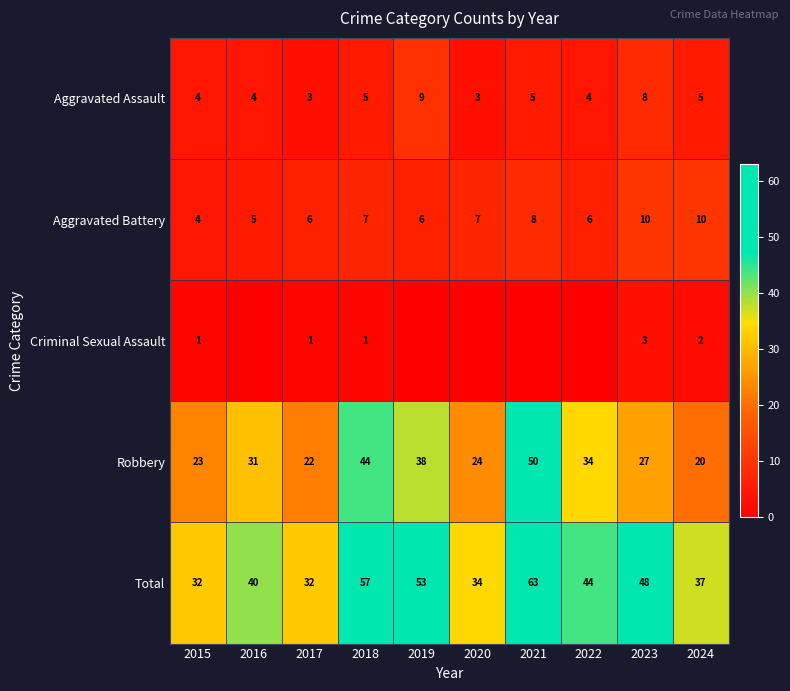

Is it true that Aggravated Assault equals 5 at 2017?

False